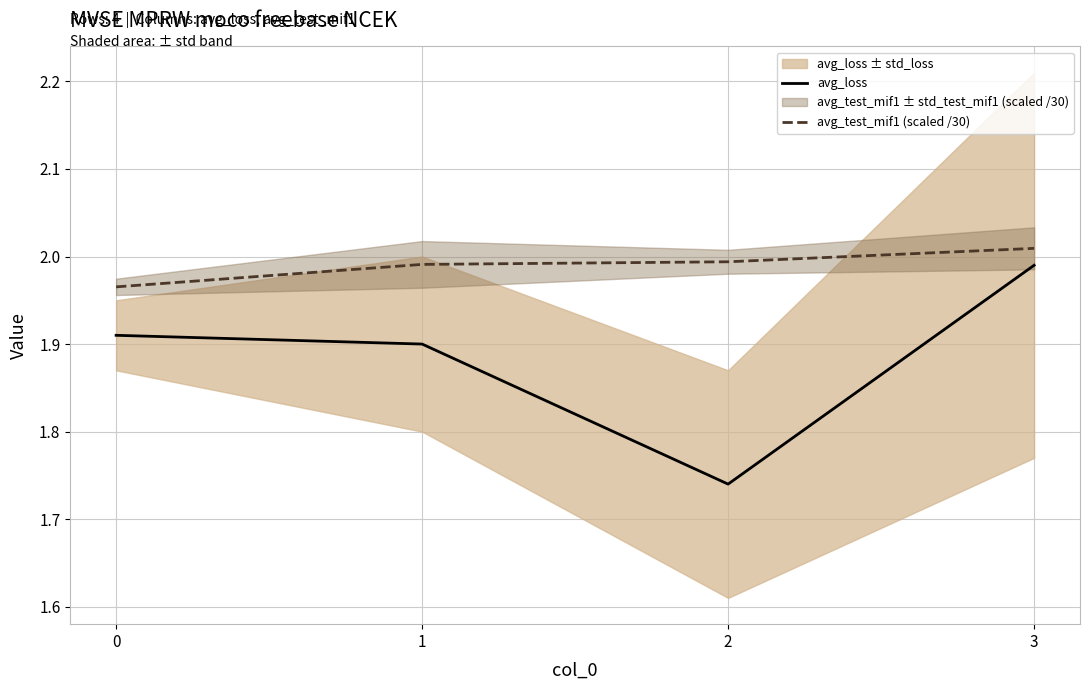

Rank the series by their maximum value, from lowest to highest.

avg_loss, avg_test_mif1 (scaled /30)